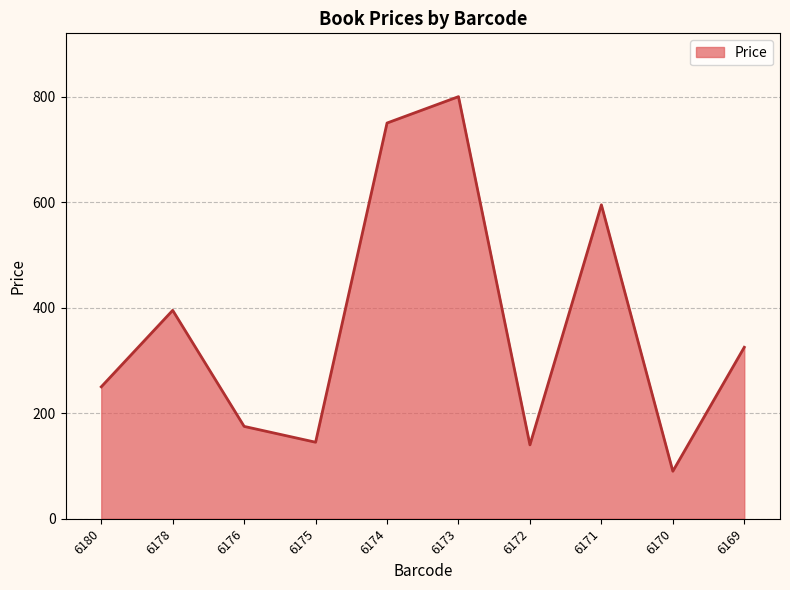

At which category does the data reach its first local valley?

6175